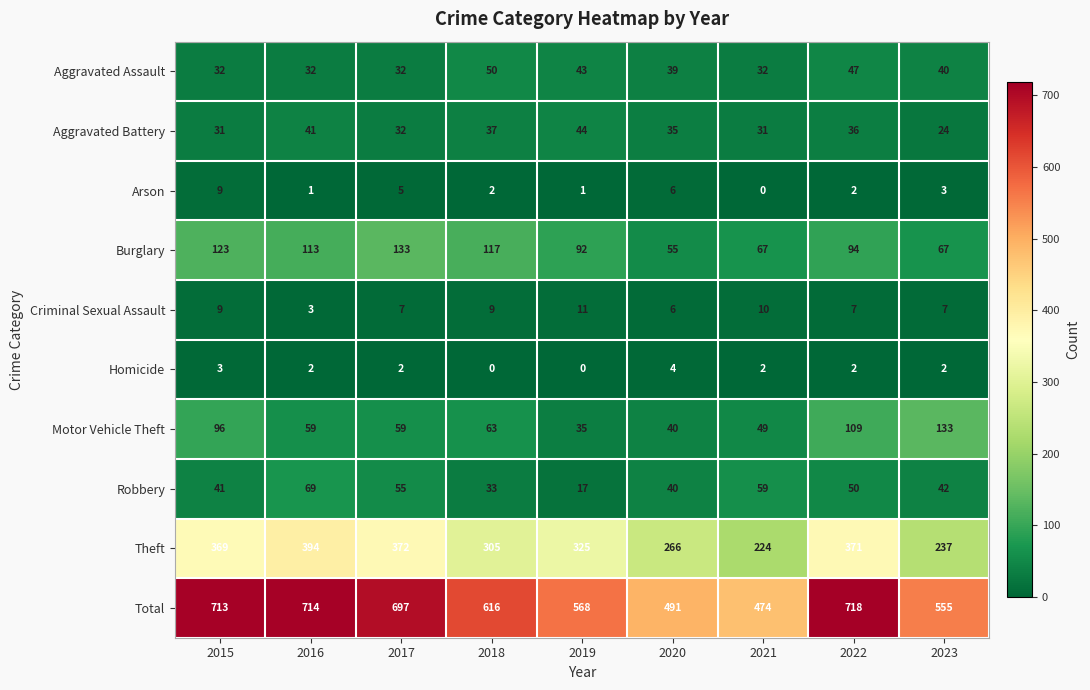

Rank the categories by Robbery value from lowest to highest.

2019, 2018, 2020, 2015, 2023, 2022, 2017, 2021, 2016